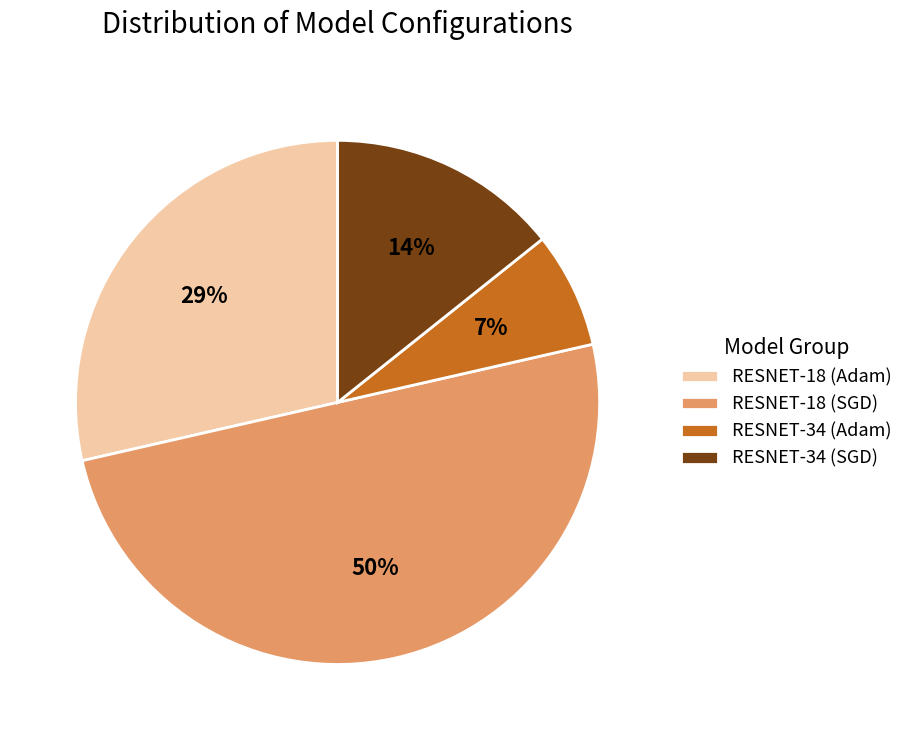

How many slices are in this pie chart?

4